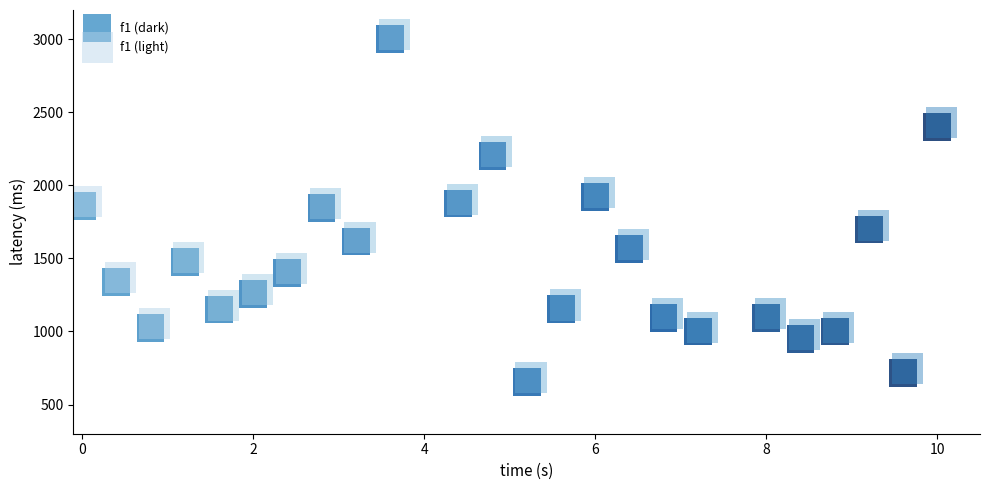

Which series reaches the maximum Y coordinate?

f1 (light)